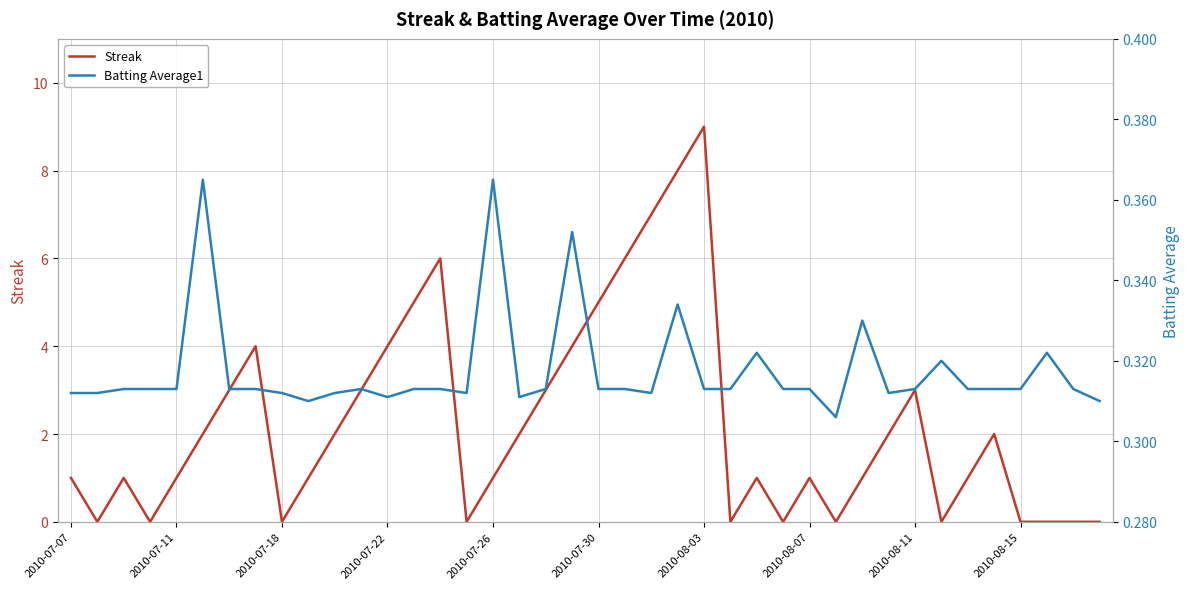

Is it true that Streak equals 1 at 2010-07-26?

True